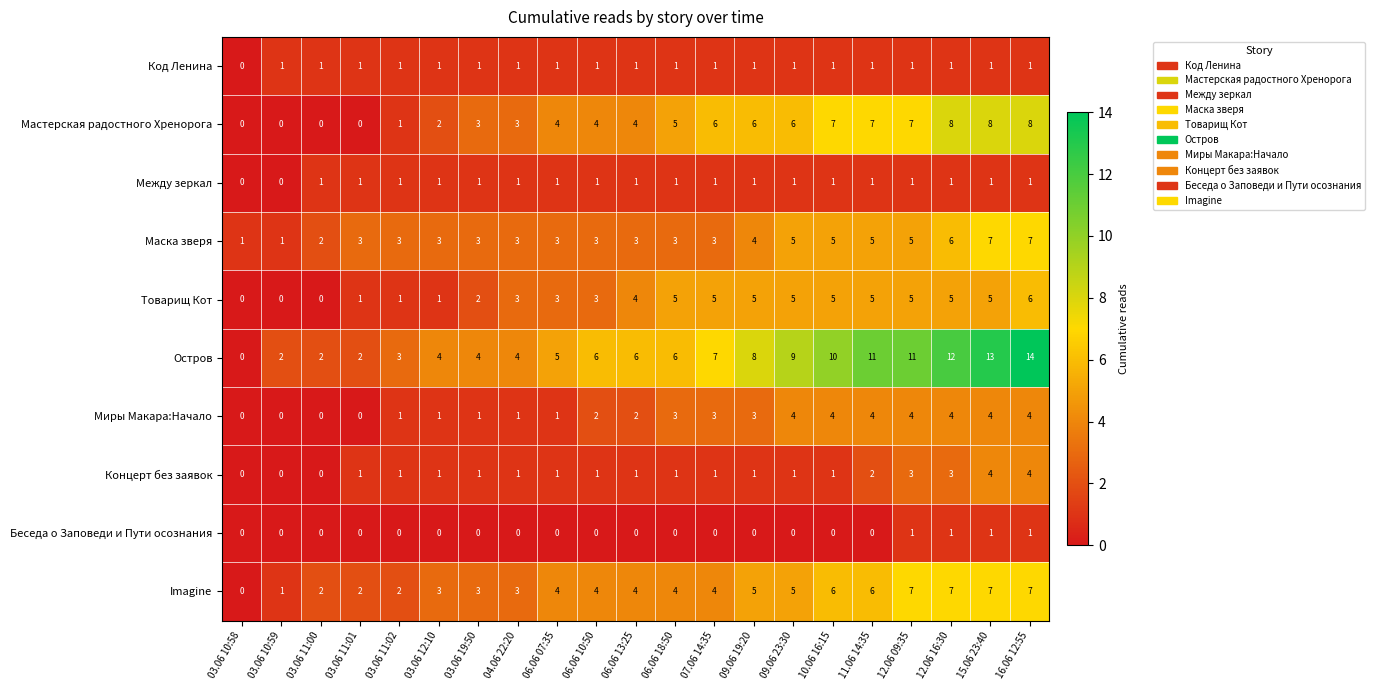

What is the difference between the maximum and minimum values in the Миры Макара:Начало series?

4